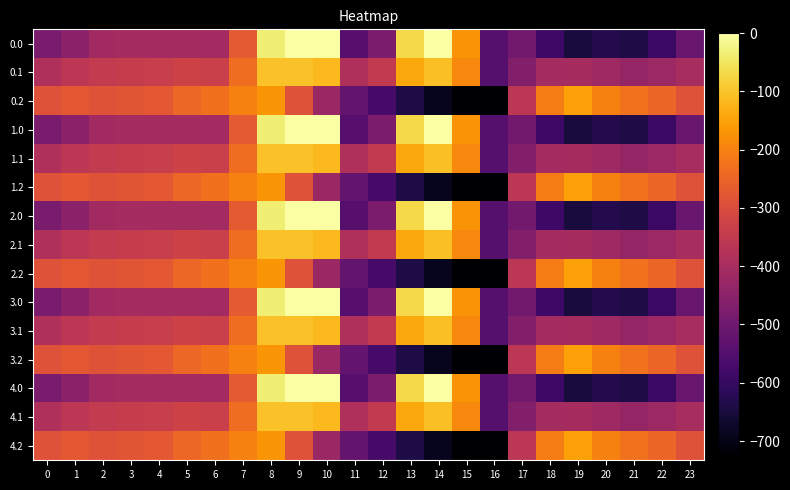

What is the smallest value displayed?

-726.6